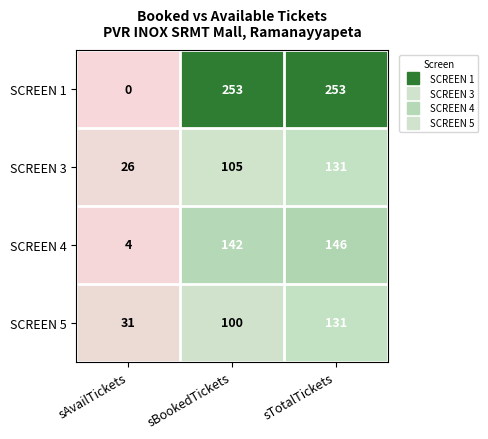

Which series has the widest spread of values?

SCREEN 1